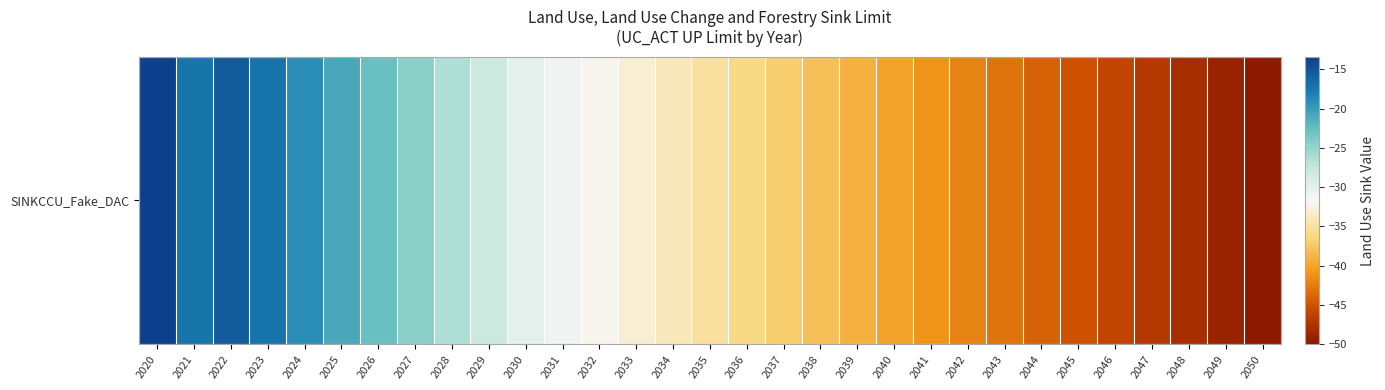

What is the minimum value shown in the chart?

-50.0